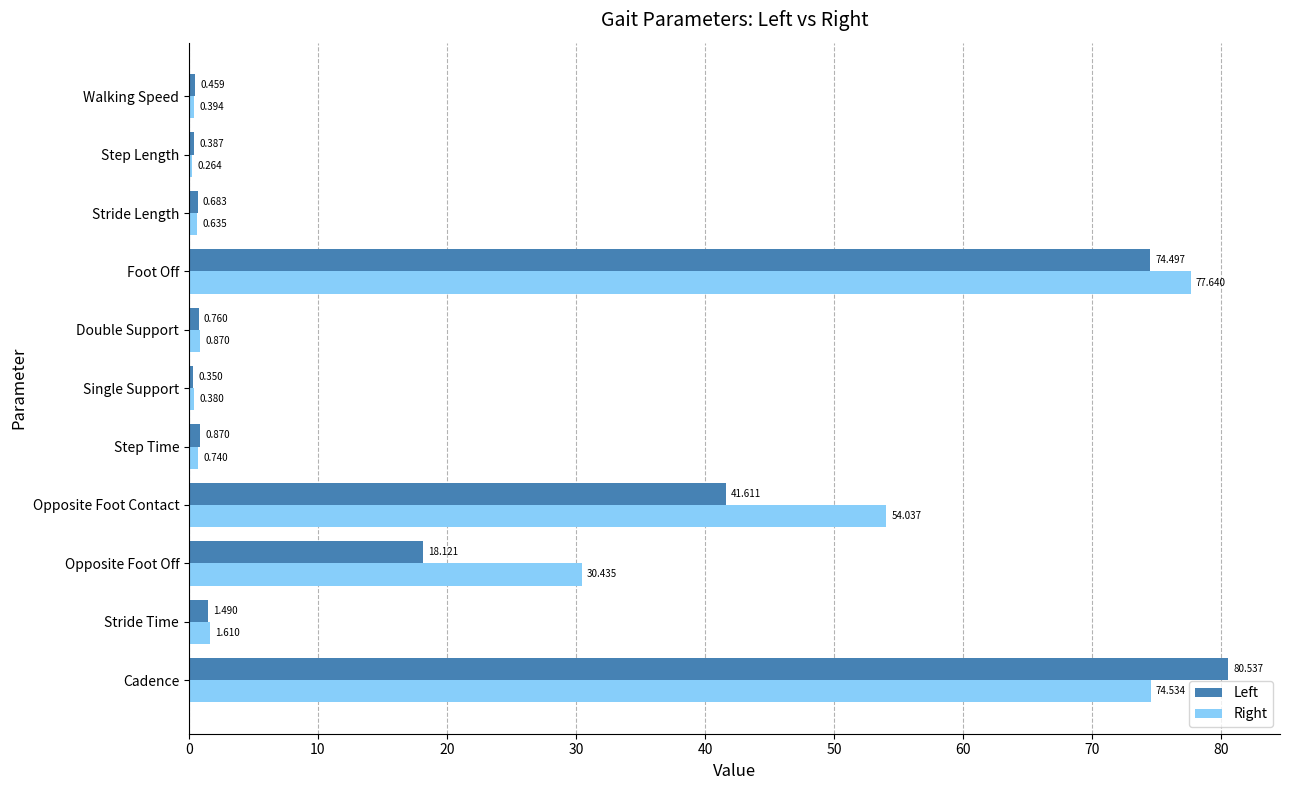

At which label is Left closest to 40?

Opposite Foot Contact